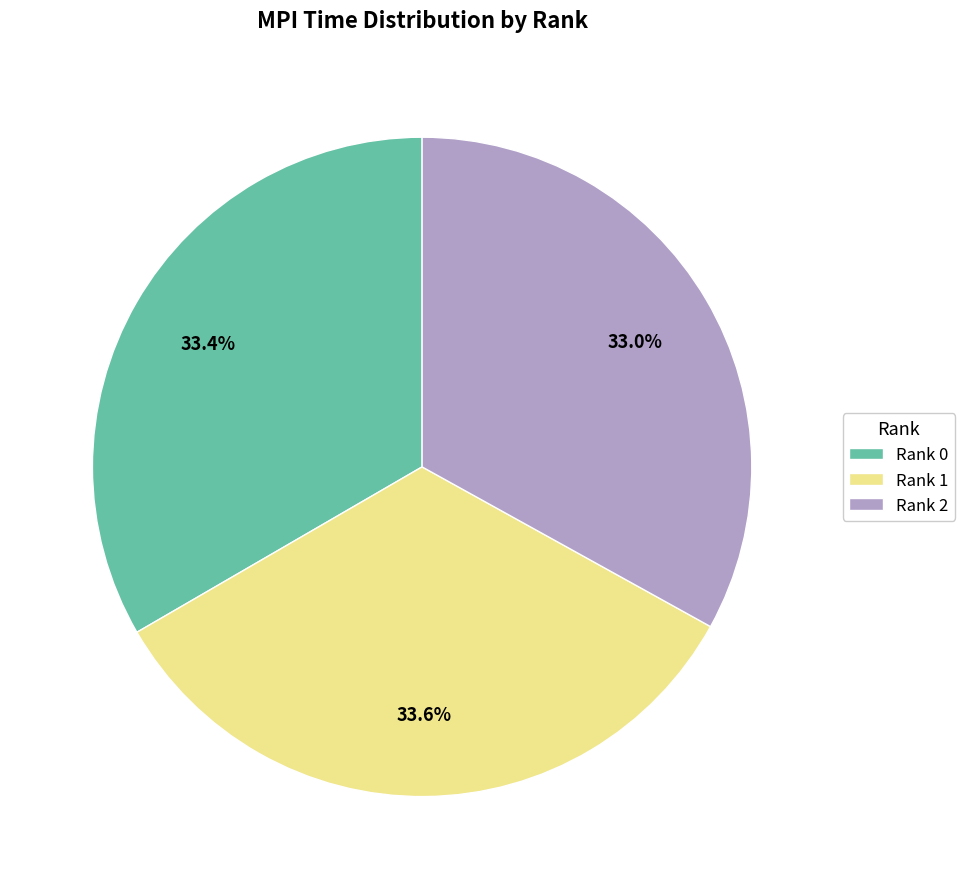

Is there any slice that represents more than half of the pie?

No